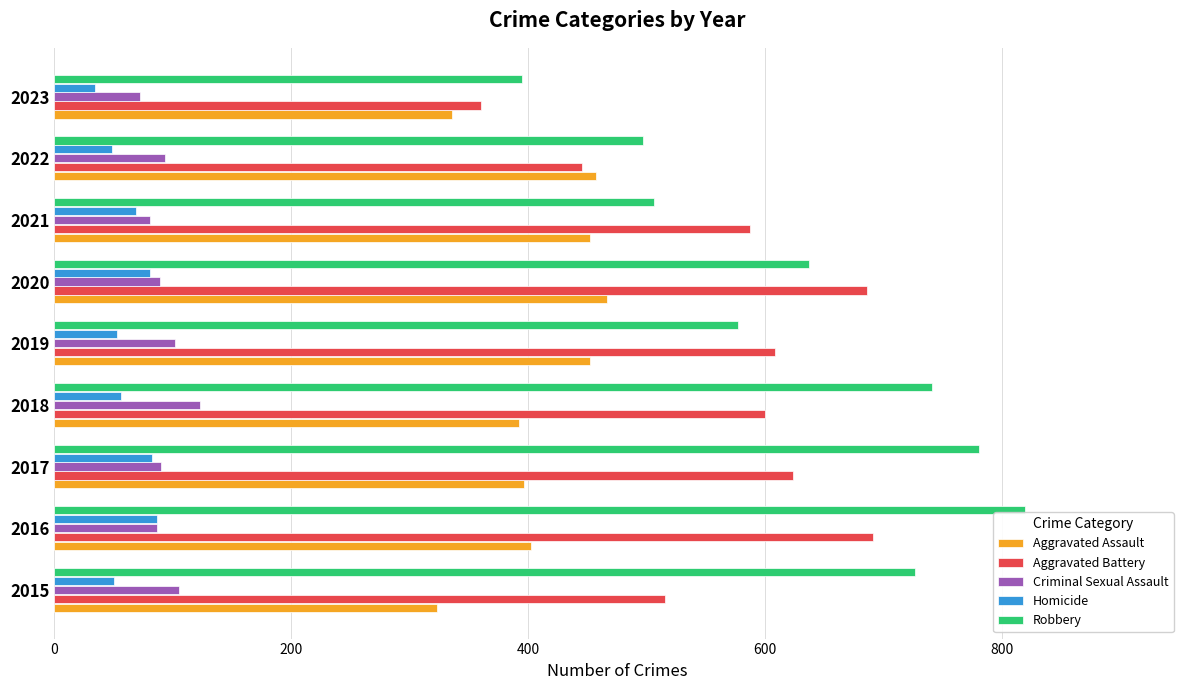

The Robbery series shows 317 at 2017. True or false?

False